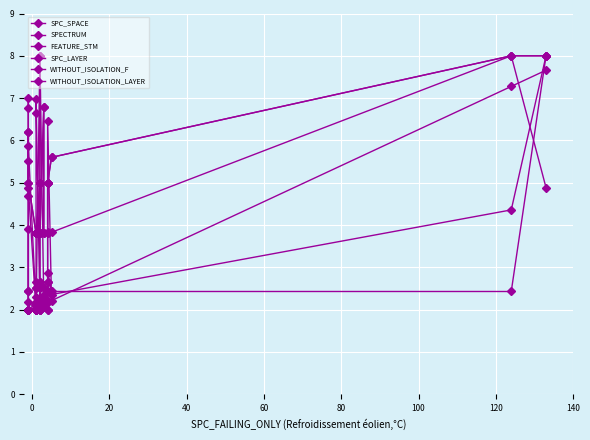

What is the smallest value displayed?

2.0